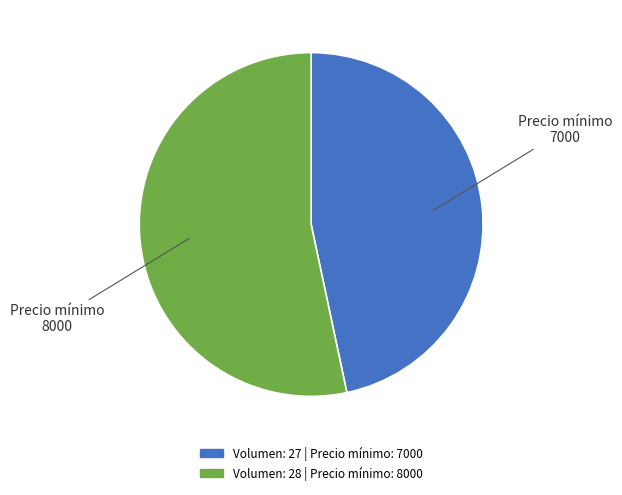

Is there a majority slice in this chart?

Yes